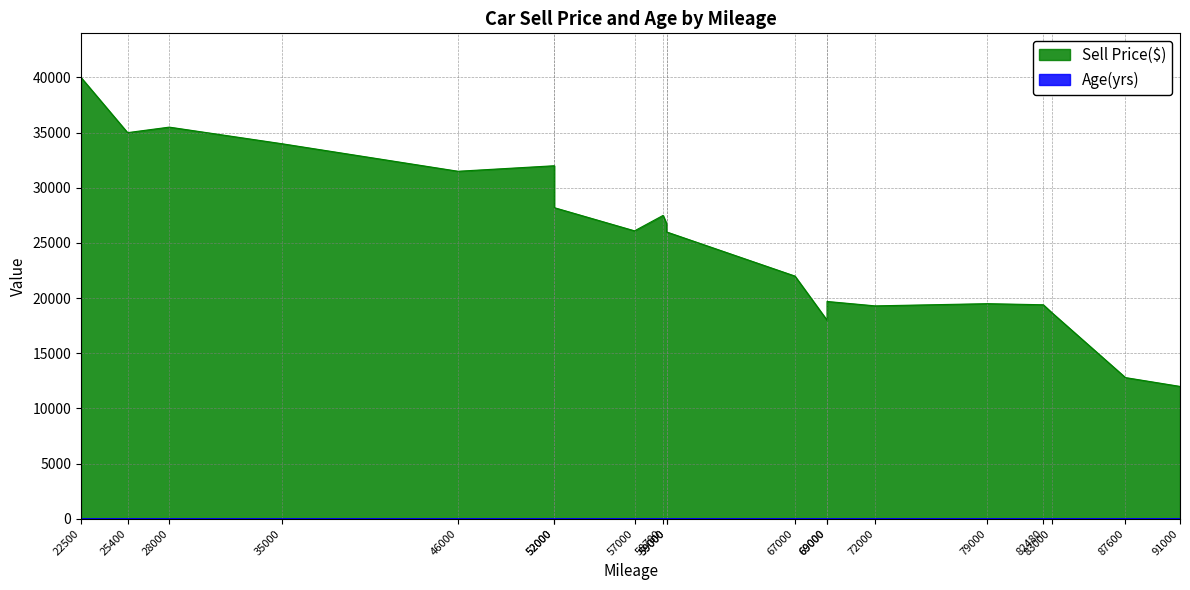

What is the difference between the highest and lowest values at 52000?

31995